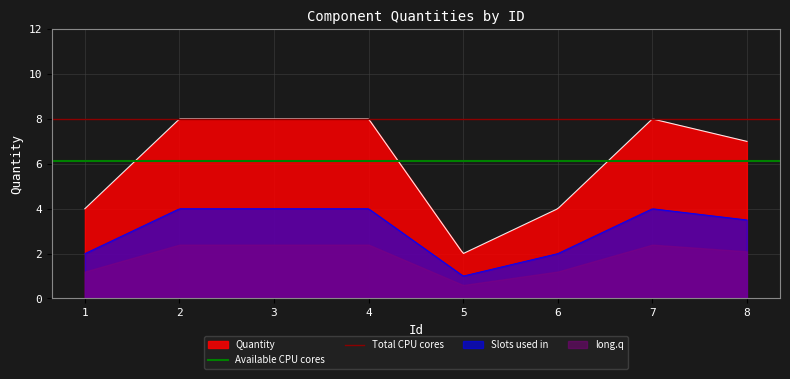

True or false: Available CPU cores has a value of 1.3 at 1.

False